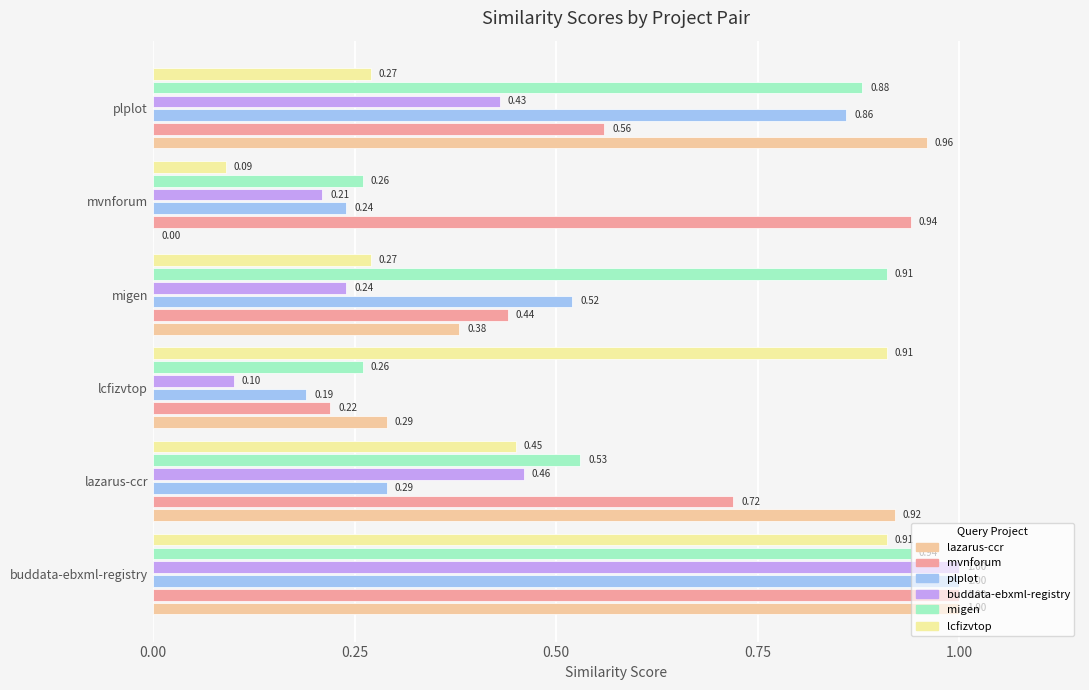

What position from the right is lazarus-ccr.csv?

5